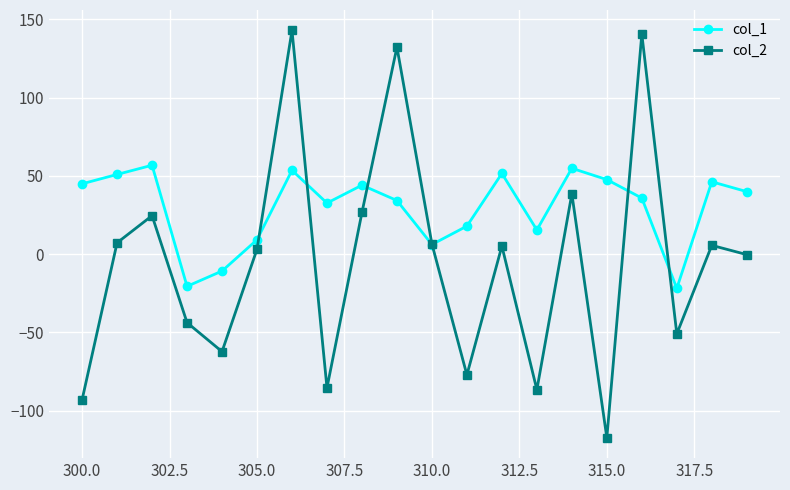

How many times do col_1 and col_2 cross each other?

6